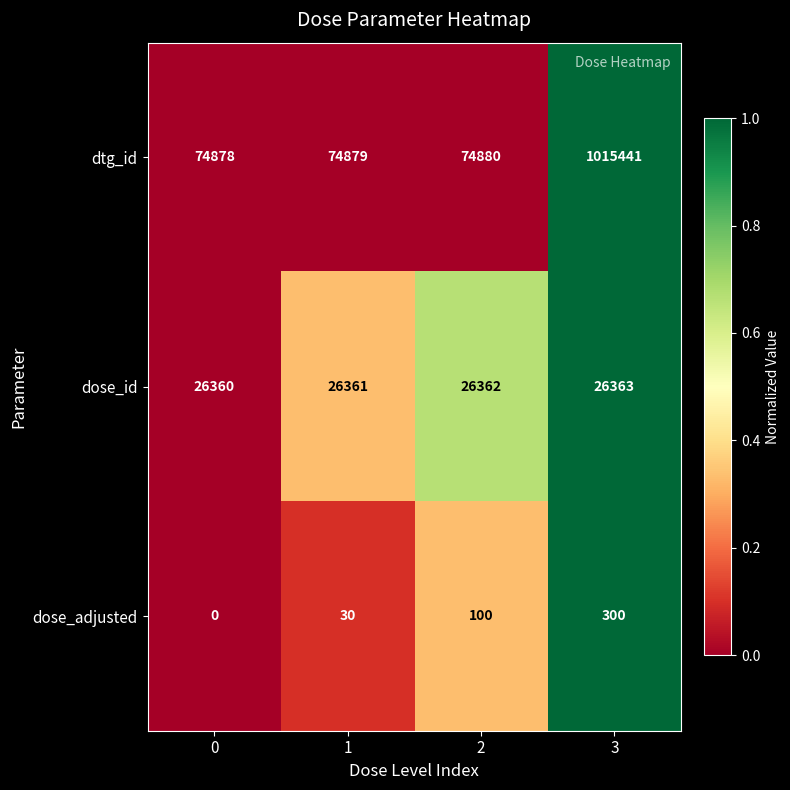

True or false: dose_adjusted has a value of 132 at 3.

False